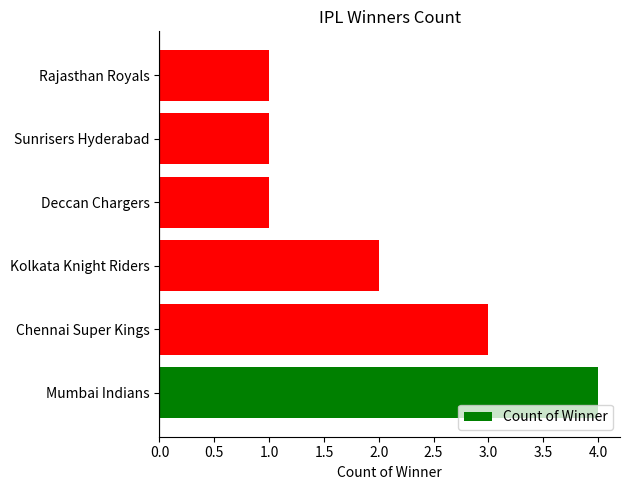

The chart shows a value of 5 at Chennai Super Kings. True or false?

False